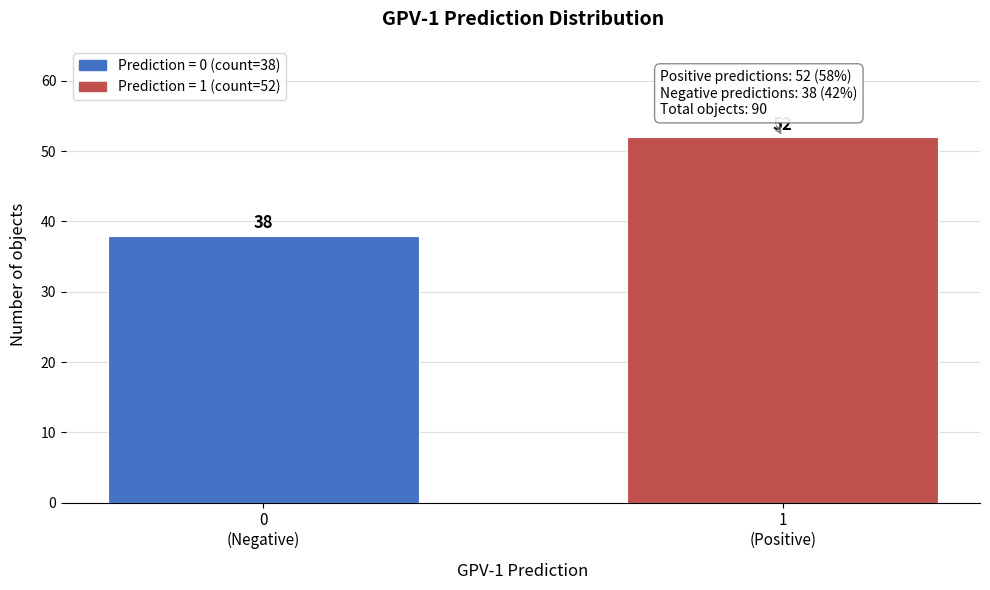

Reading left to right, what are all the values shown in this chart?

38	52